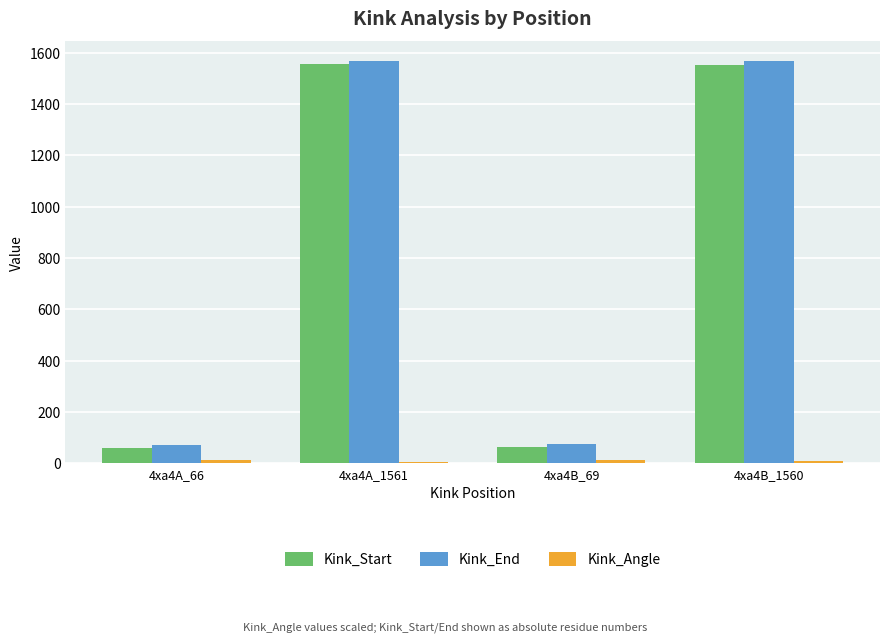

Between 4xa4B_69 and 4xa4B_1560, which series saw the biggest shift?

Kink_End